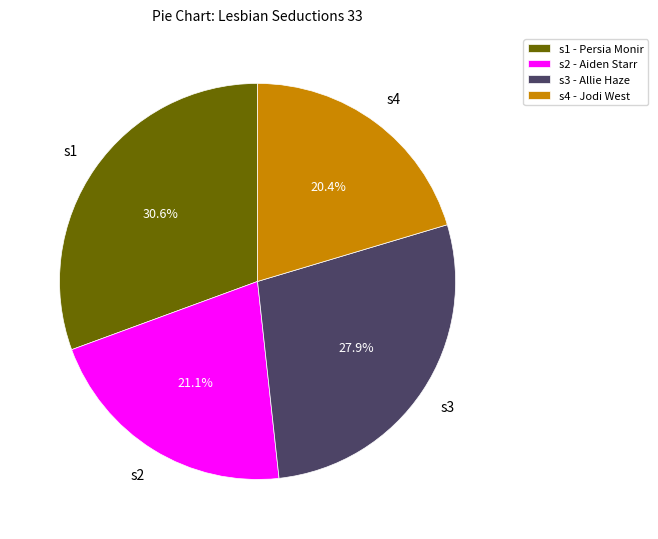

To the nearest percent, what percentage of the pie is s4 - Jodi West?

20%